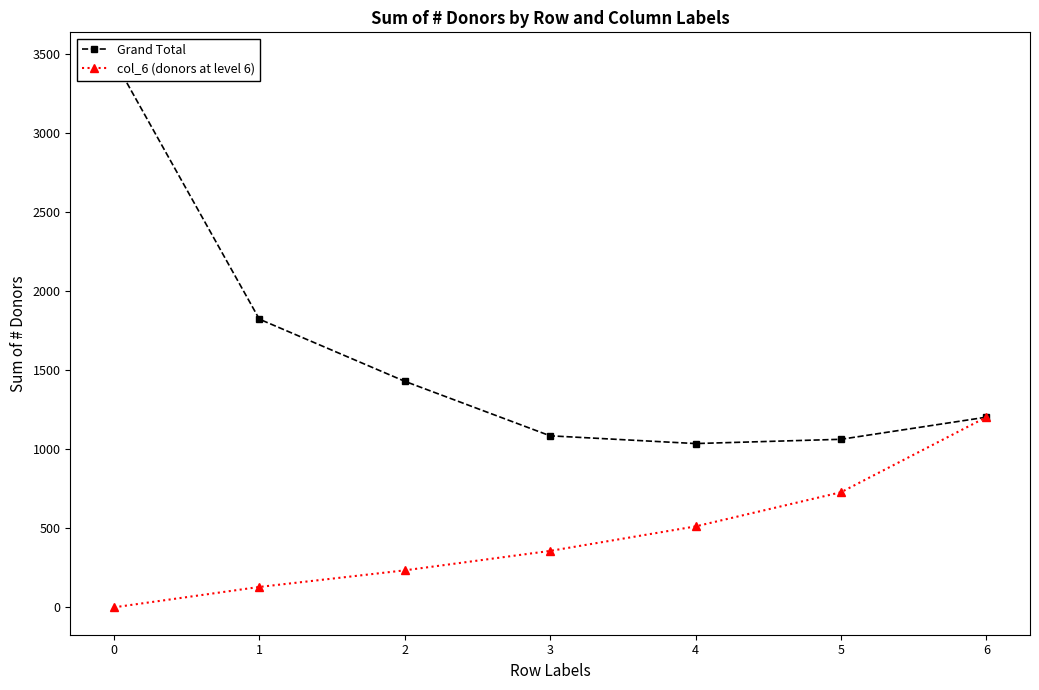

Reading right to left, list all the values displayed in this chart.

Grand Total: 6=1203	5=1063	4=1036	3=1085	2=1430	1=1823	0=3464
col_6 (donors at level 6): 6=1203	5=728	4=512	3=357	2=234	1=129	0=0